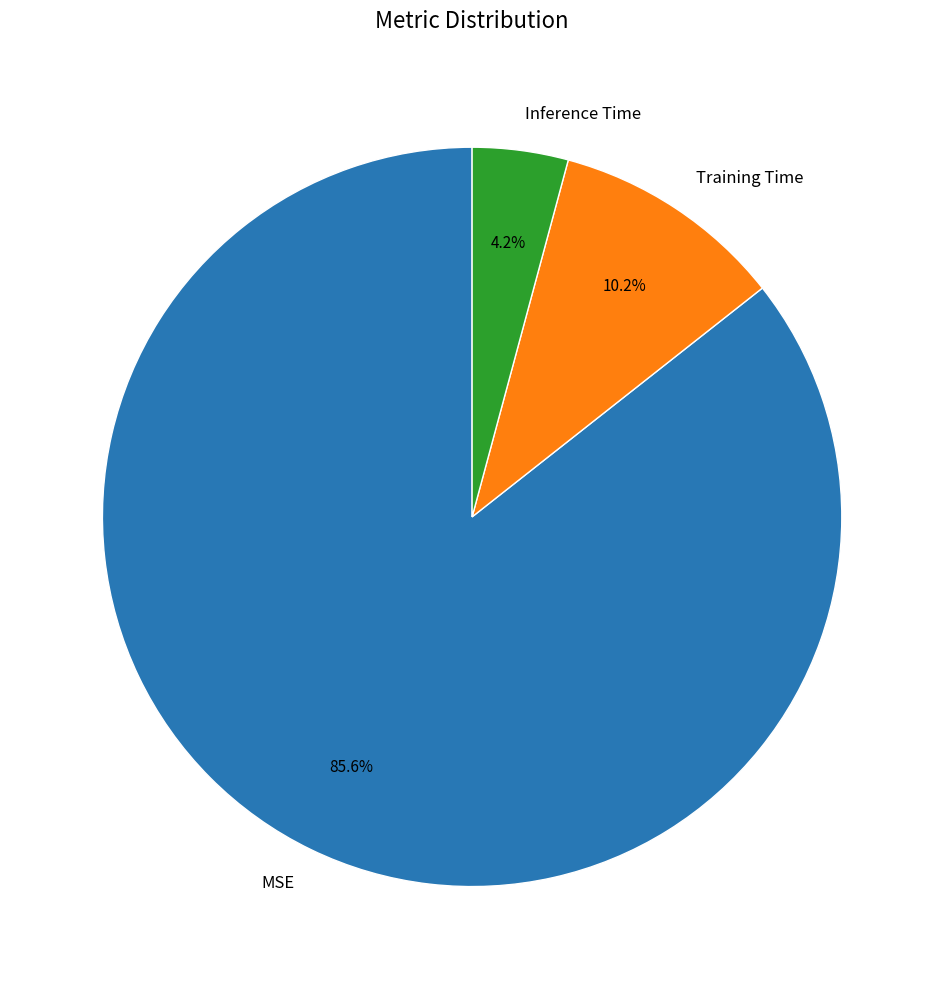

Which slice represents more than half of the pie?

MSE